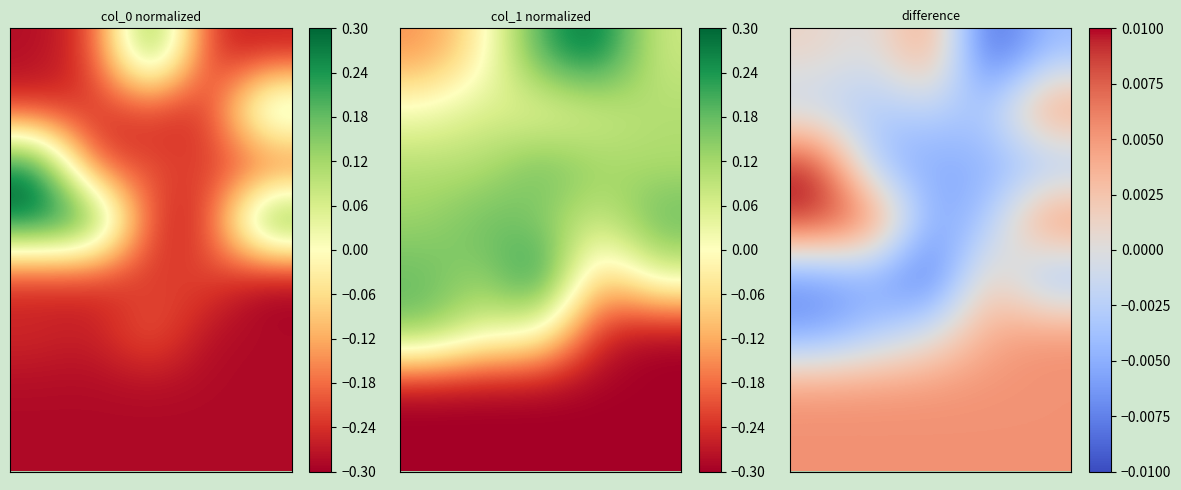

At how many categories does at least one series exceed 0?

5